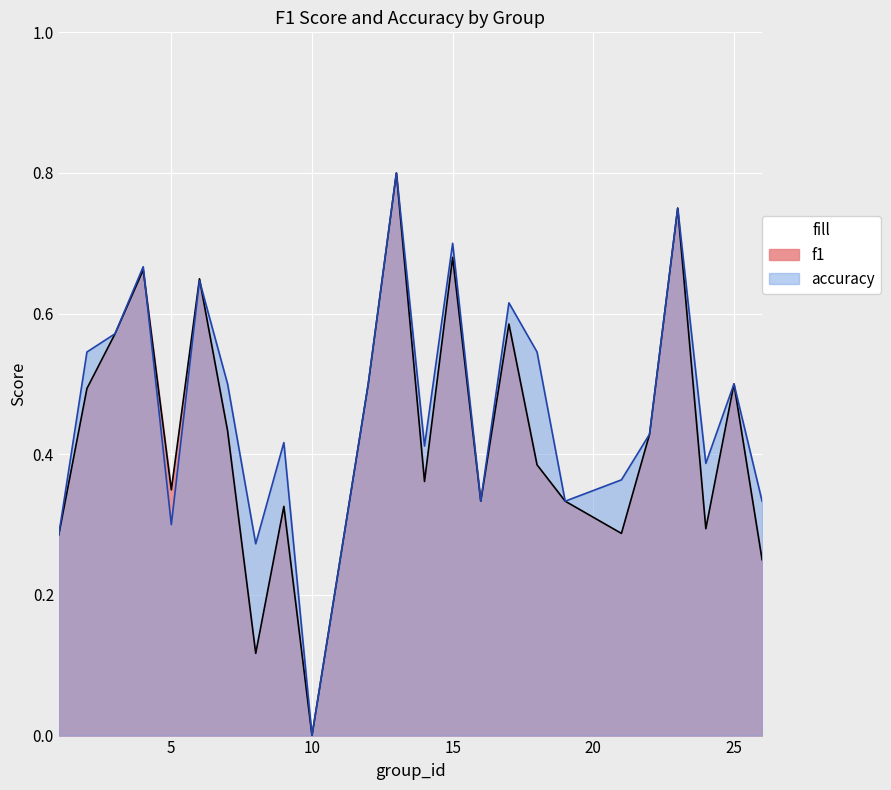

In f1, how many points are higher than both neighbors (excluding endpoints)?

8